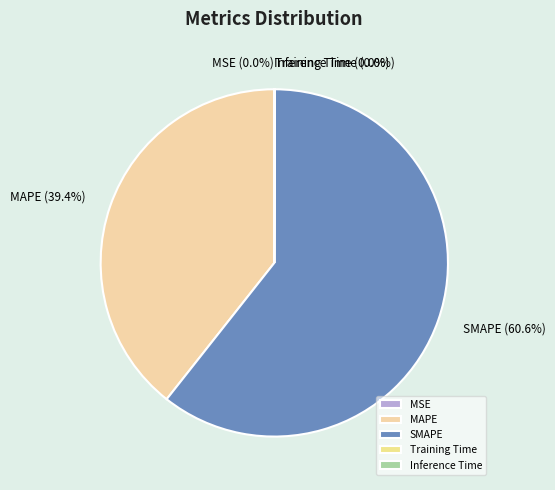

Is it true that SMAPE is 49% of the pie?

False